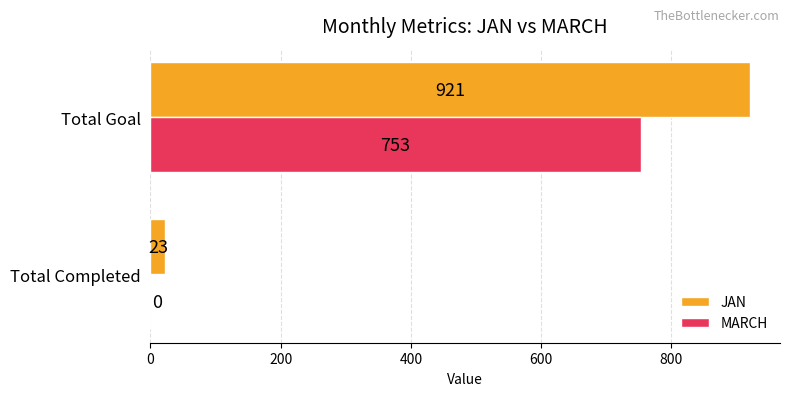

Is it true that MARCH equals -487 at Total Completed?

False